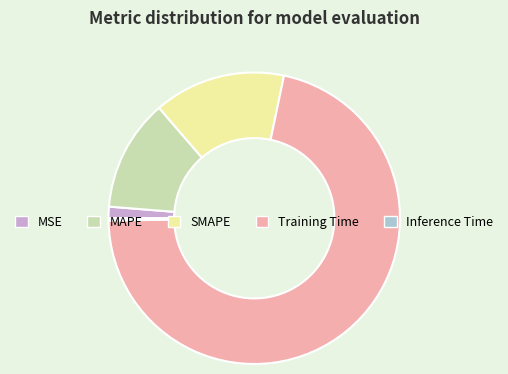

Which has a higher value, Training Time or SMAPE?

Training Time